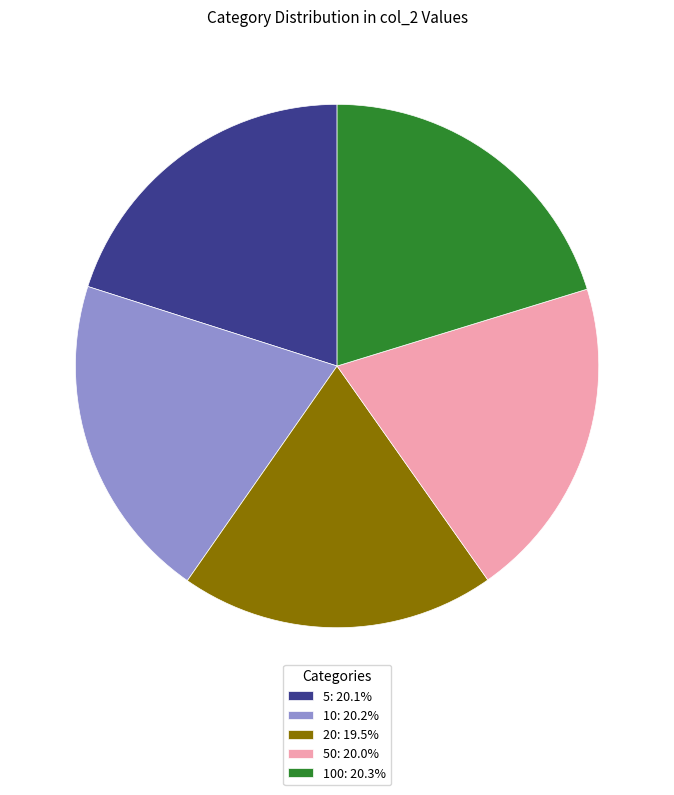

Do 20: 19.5% and 50: 20.0% together represent more than half of the pie?

No